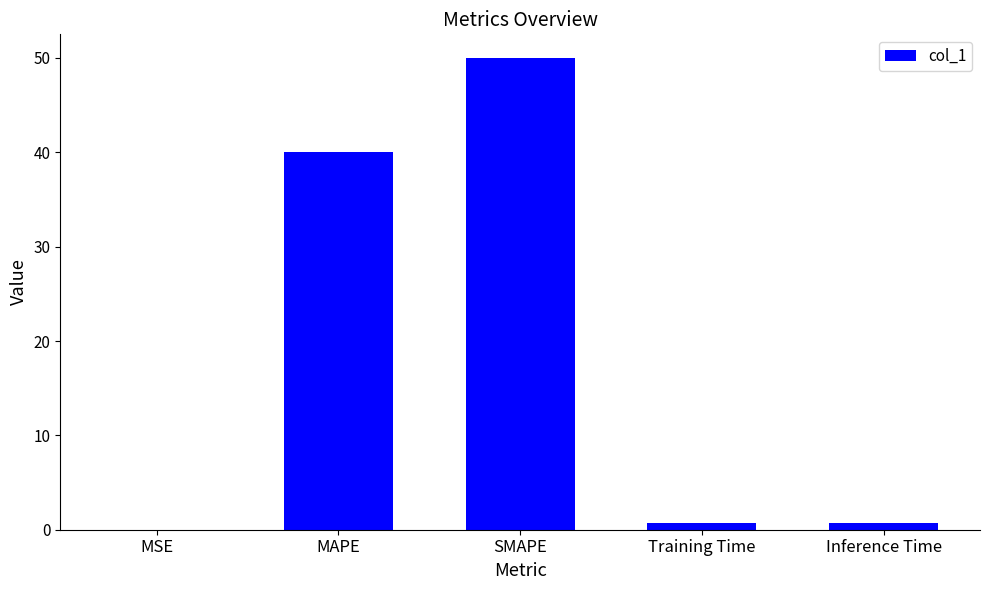

Between Inference Time and MAPE, which is larger?

MAPE